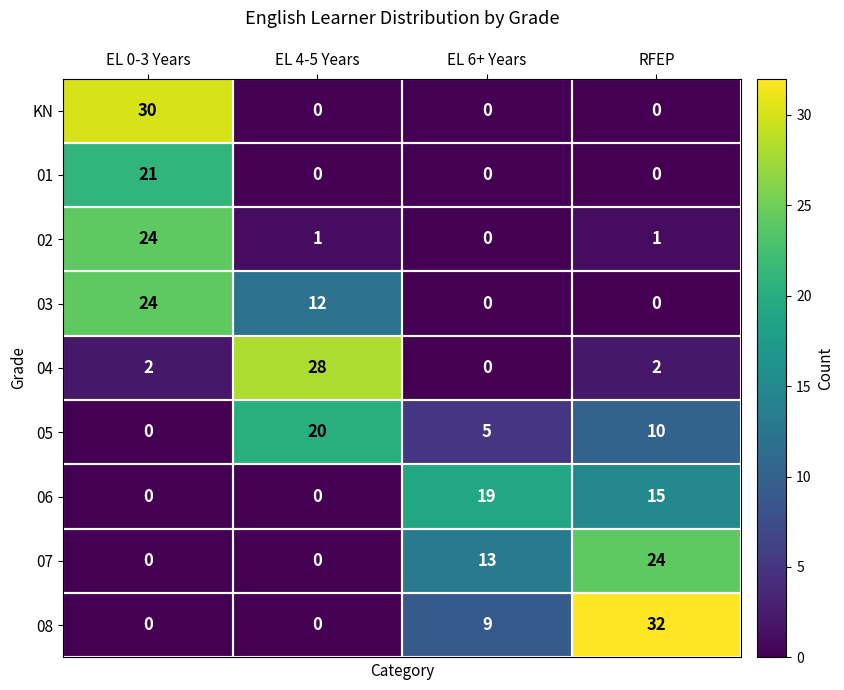

What is the difference between the second highest and second lowest values in the 07 series?

13